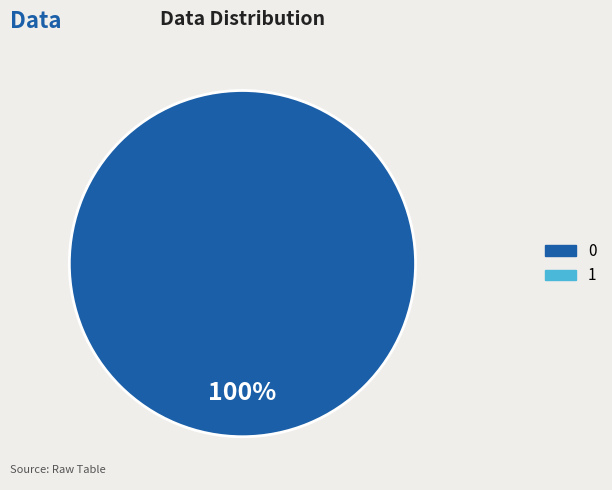

Is there any slice that represents more than half of the pie?

Yes